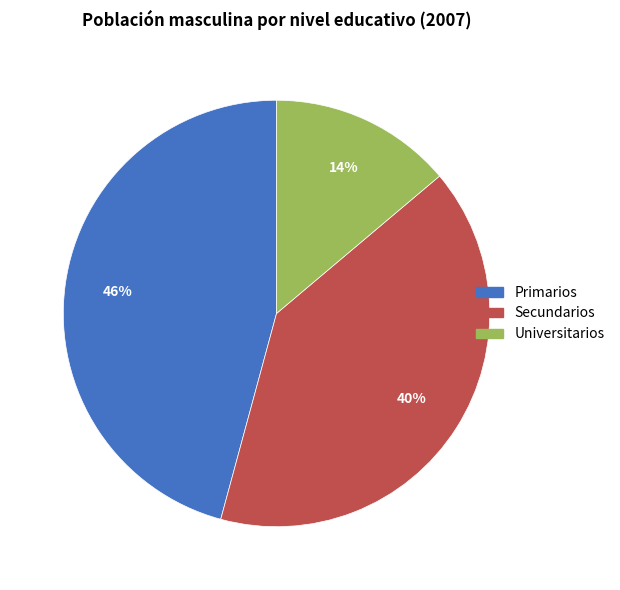

How many slices are in this pie chart?

3